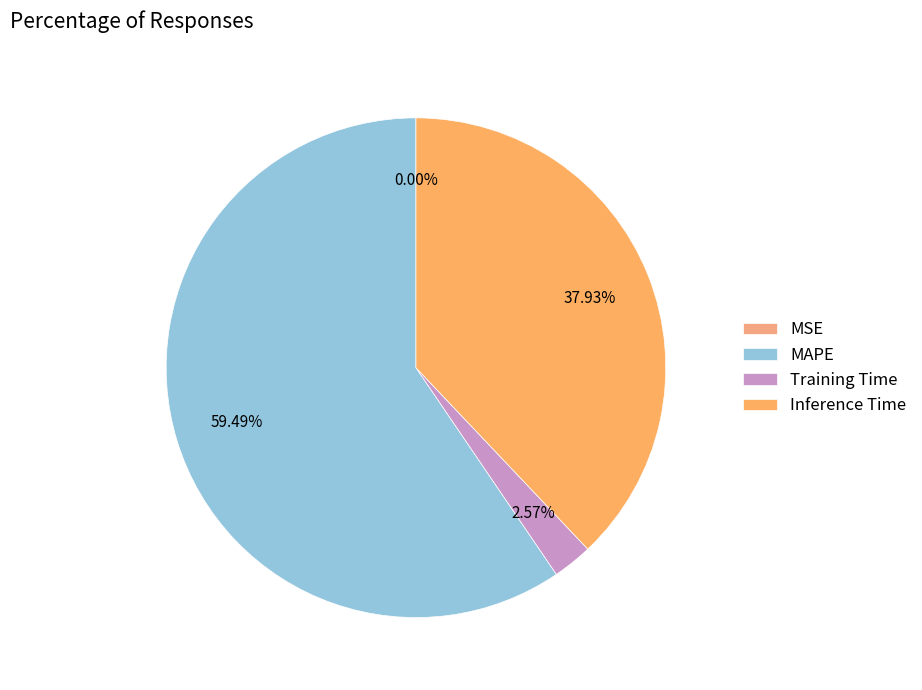

To the nearest percent, what is the difference between the MAPE and Inference Time slice percentages?

22%